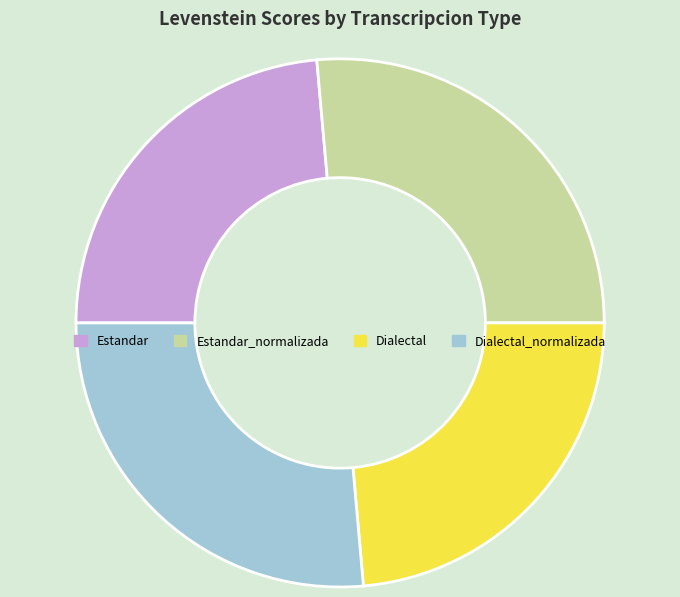

Combined, do Estandar and Dialectal account for over 50%?

No